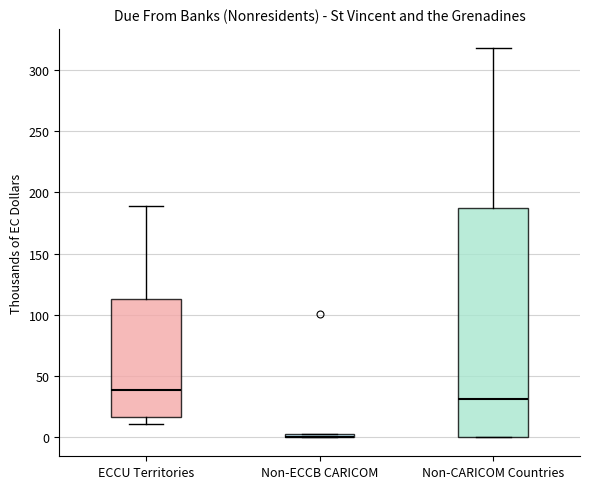

Reading left to right, read every box against the y-axis: the position of its median line, the range the box covers, and the ends of its whiskers. The values are not printed on the chart, so give them approximately, as read against the axis.

ECCU Territories: median 40, box 15 to 115, whiskers 10 to 190
Non-ECCB CARICOM: box collapsed to a line at 0, whiskers 0 to 5
Non-CARICOM Countries: median 30, box 0 to 185, whiskers 0 to 320